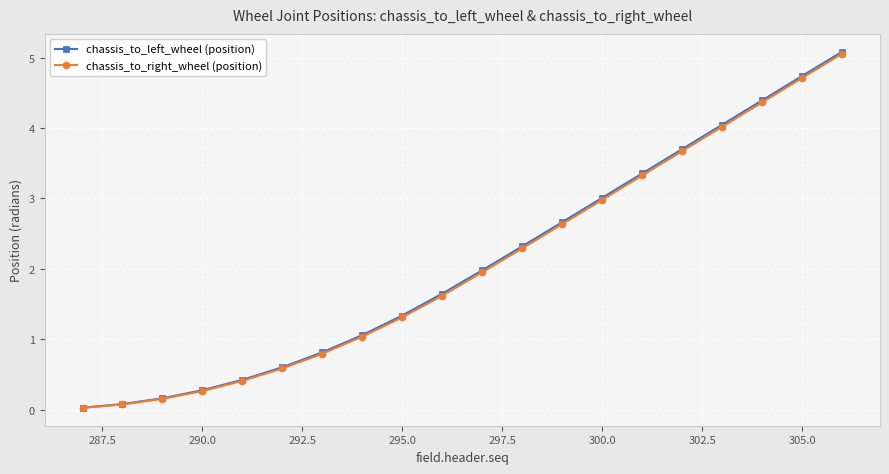

What is the greatest value displayed?

5.1